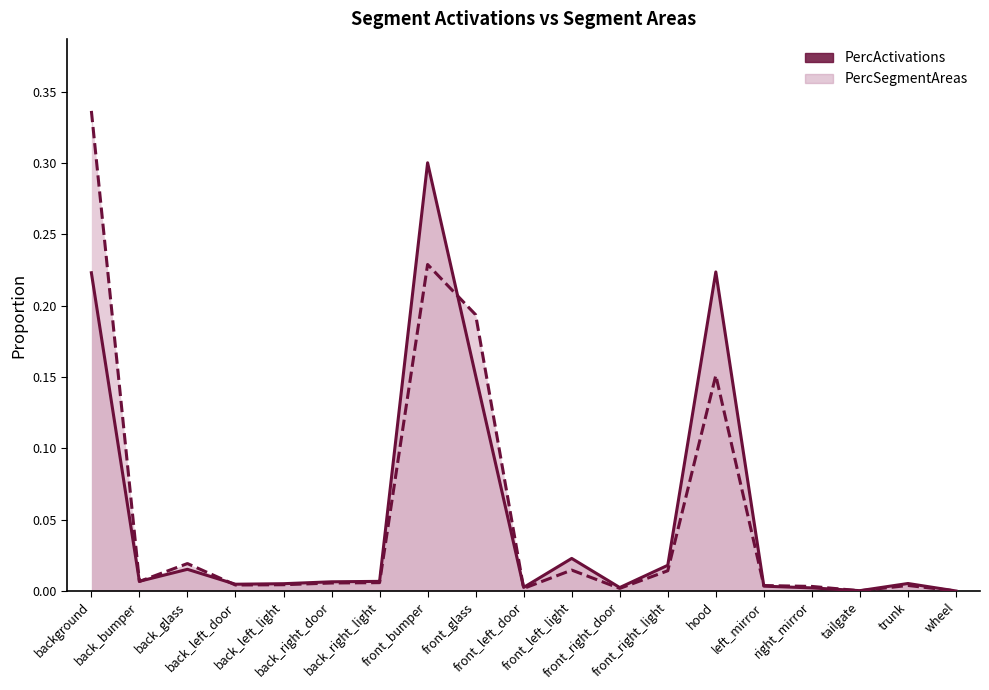

At which category does the chart reach its minimum across all series?

wheel